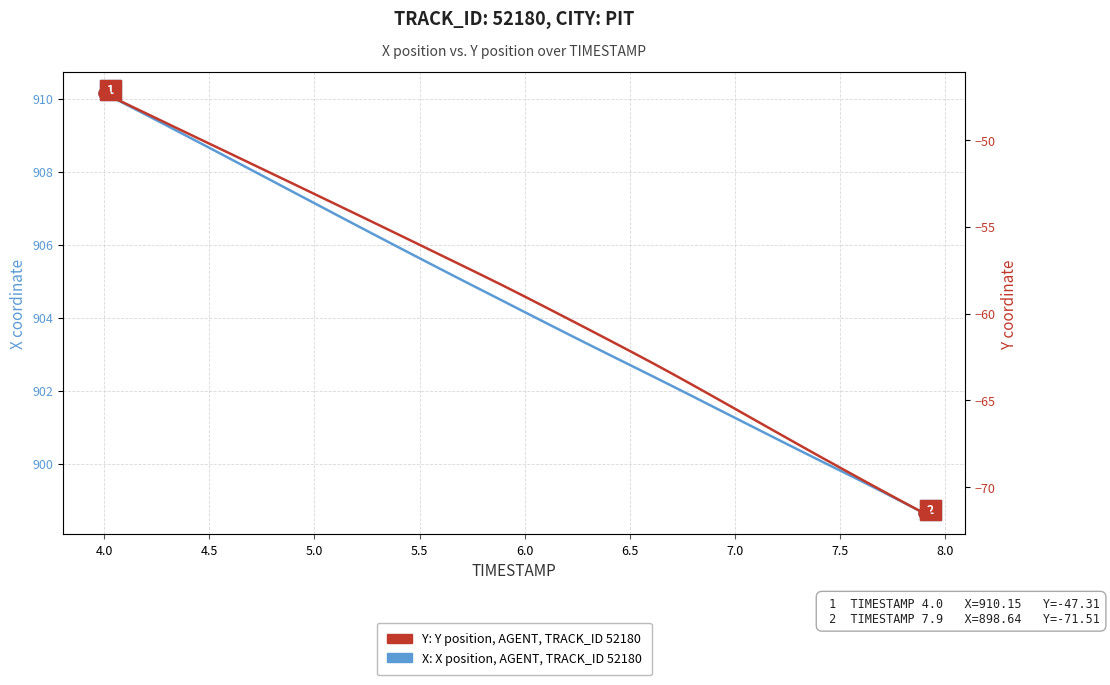

True or false: Y position (AGENT, TRACK_ID 52180) has a value of -38.3 at 31.

False